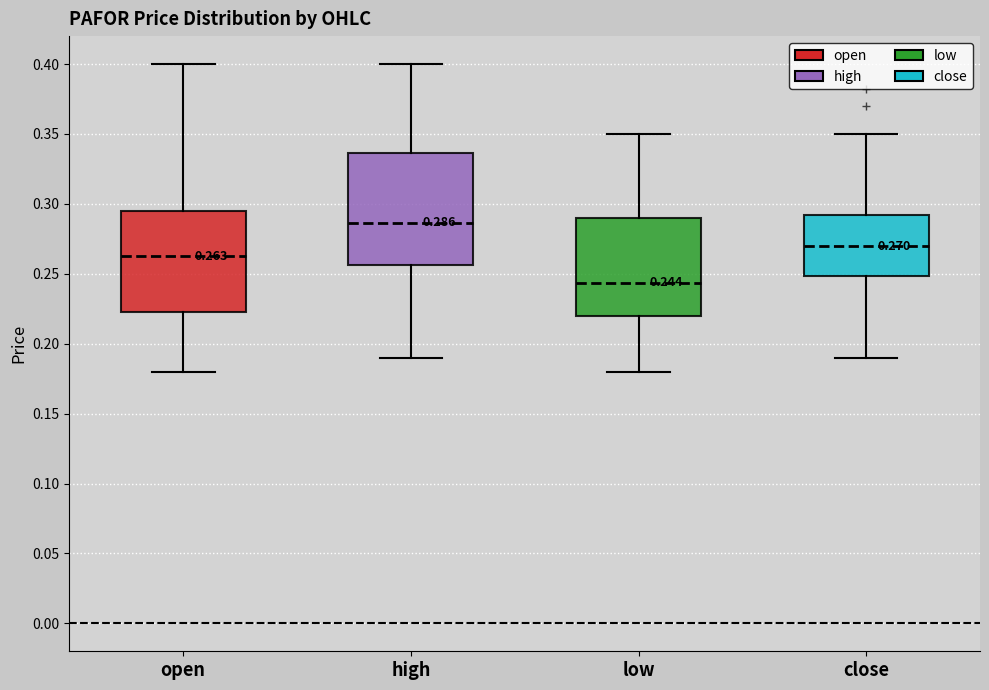

Which box is the tallest, from its lower edge to its upper edge?

high